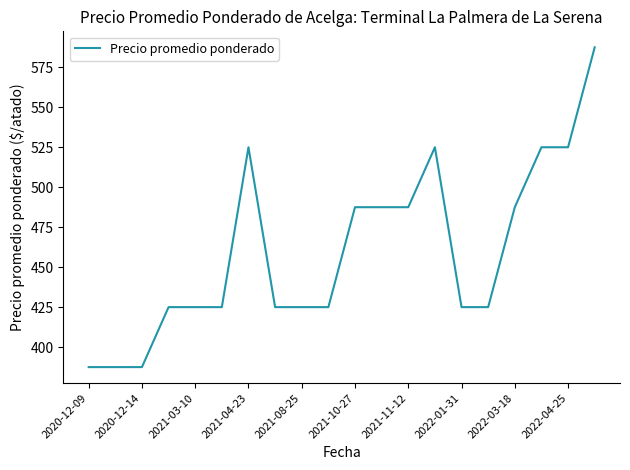

How many values are between 425 and 525?

16